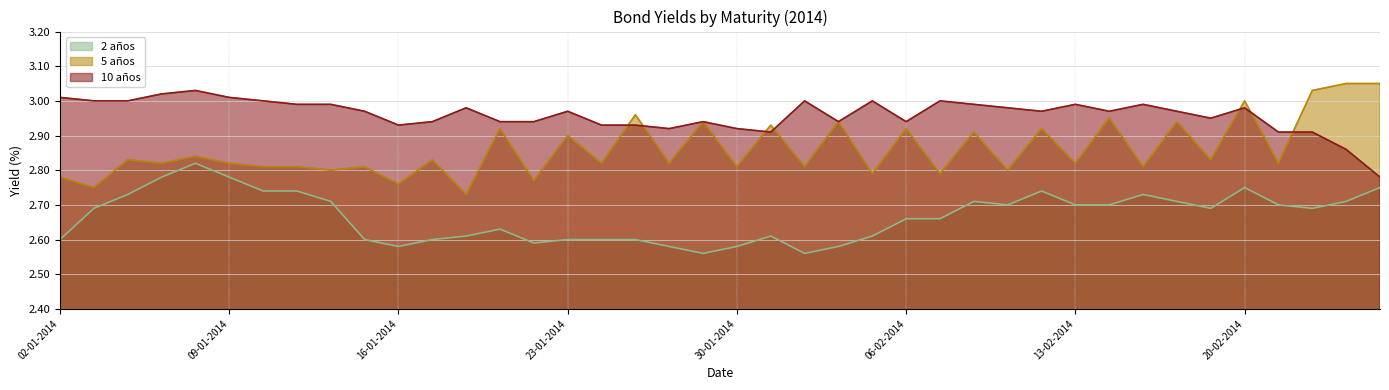

Reading left to right, list all the values displayed in this chart.

2 años: 02-01-2014=2.6	03-01-2014=2.7	06-01-2014=2.7	07-01-2014=2.8	08-01-2014=2.8	09-01-2014=2.8	10-01-2014=2.7	13-01-2014=2.7	14-01-2014=2.7	15-01-2014=2.6	16-01-2014=2.6	17-01-2014=2.6	20-01-2014=2.6	21-01-2014=2.6	22-01-2014=2.6	23-01-2014=2.6	24-01-2014=2.6	27-01-2014=2.6	28-01-2014=2.6	29-01-2014=2.6	30-01-2014=2.6	31-01-2014=2.6	03-02-2014=2.6	04-02-2014=2.6	05-02-2014=2.6	06-02-2014=2.7	07-02-2014=2.7	10-02-2014=2.7	11-02-2014=2.7	12-02-2014=2.7	13-02-2014=2.7	14-02-2014=2.7	17-02-2014=2.7	18-02-2014=2.7	19-02-2014=2.7	20-02-2014=2.8	21-02-2014=2.7	24-02-2014=2.7	25-02-2014=2.7	26-02-2014=2.8
5 años: 02-01-2014=2.8	03-01-2014=2.8	06-01-2014=2.8	07-01-2014=2.8	08-01-2014=2.8	09-01-2014=2.8	10-01-2014=2.8	13-01-2014=2.8	14-01-2014=2.8	15-01-2014=2.8	16-01-2014=2.8	17-01-2014=2.8	20-01-2014=2.7	21-01-2014=2.9	22-01-2014=2.8	23-01-2014=2.9	24-01-2014=2.8	27-01-2014=3.0	28-01-2014=2.8	29-01-2014=2.9	30-01-2014=2.8	31-01-2014=2.9	03-02-2014=2.8	04-02-2014=2.9	05-02-2014=2.8	06-02-2014=2.9	07-02-2014=2.8	10-02-2014=2.9	11-02-2014=2.8	12-02-2014=2.9	13-02-2014=2.8	14-02-2014=3.0	17-02-2014=2.8	18-02-2014=2.9	19-02-2014=2.8	20-02-2014=3.0	21-02-2014=2.8	24-02-2014=3.0	25-02-2014=3.0	26-02-2014=3.0
10 años: 02-01-2014=3.0	03-01-2014=3.0	06-01-2014=3.0	07-01-2014=3.0	08-01-2014=3.0	09-01-2014=3.0	10-01-2014=3.0	13-01-2014=3.0	14-01-2014=3.0	15-01-2014=3.0	16-01-2014=2.9	17-01-2014=2.9	20-01-2014=3.0	21-01-2014=2.9	22-01-2014=2.9	23-01-2014=3.0	24-01-2014=2.9	27-01-2014=2.9	28-01-2014=2.9	29-01-2014=2.9	30-01-2014=2.9	31-01-2014=2.9	03-02-2014=3.0	04-02-2014=2.9	05-02-2014=3.0	06-02-2014=2.9	07-02-2014=3.0	10-02-2014=3.0	11-02-2014=3.0	12-02-2014=3.0	13-02-2014=3.0	14-02-2014=3.0	17-02-2014=3.0	18-02-2014=3.0	19-02-2014=3.0	20-02-2014=3.0	21-02-2014=2.9	24-02-2014=2.9	25-02-2014=2.9	26-02-2014=2.8